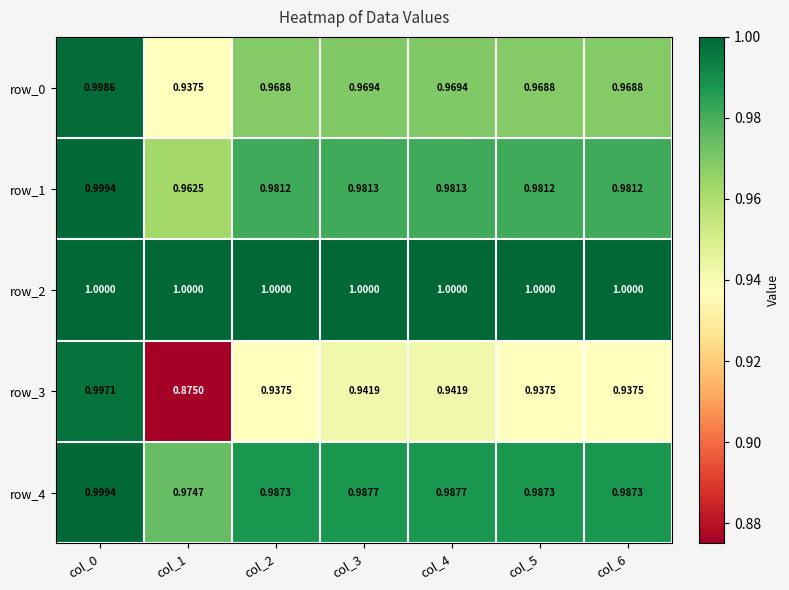

What is the maximum value for row_4?

1.0